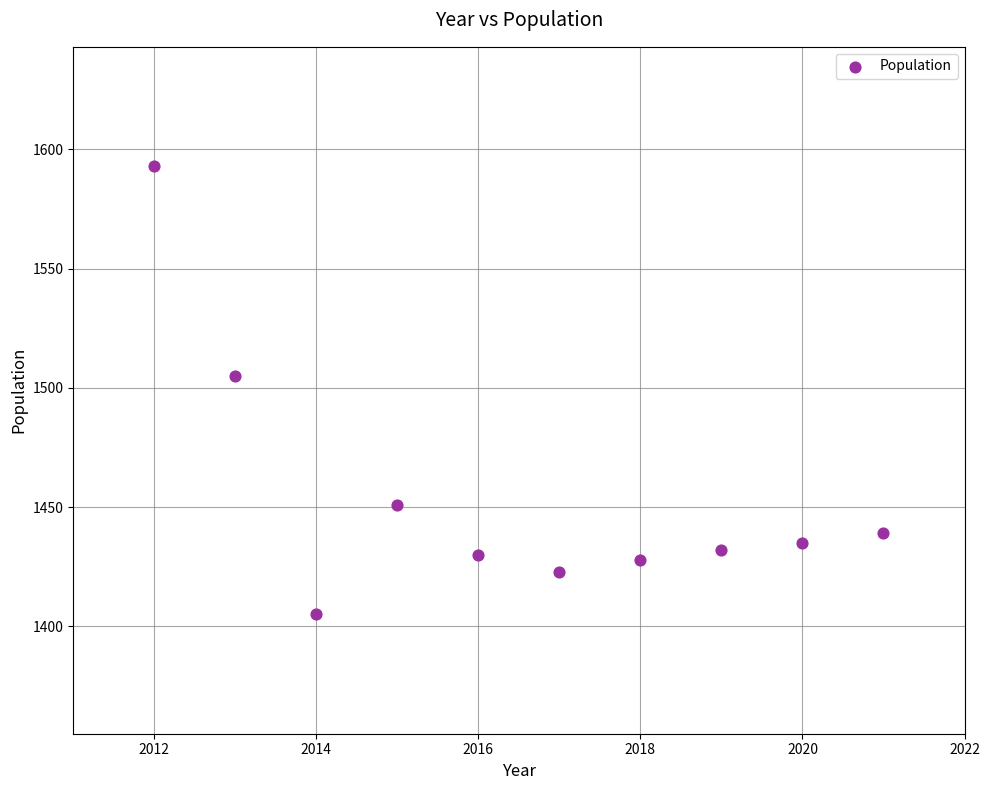

What Y value in the scatter plot is closest to 1499?

1505